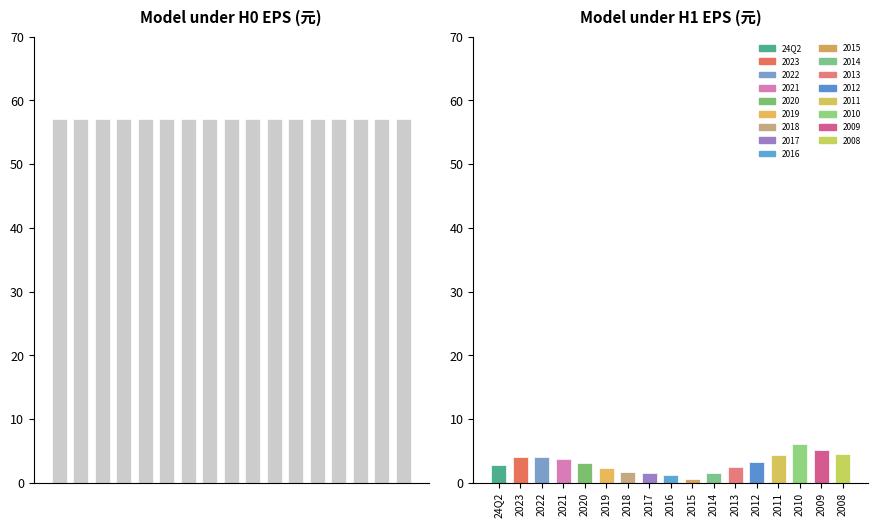

Where does the data first go above 3?

2023